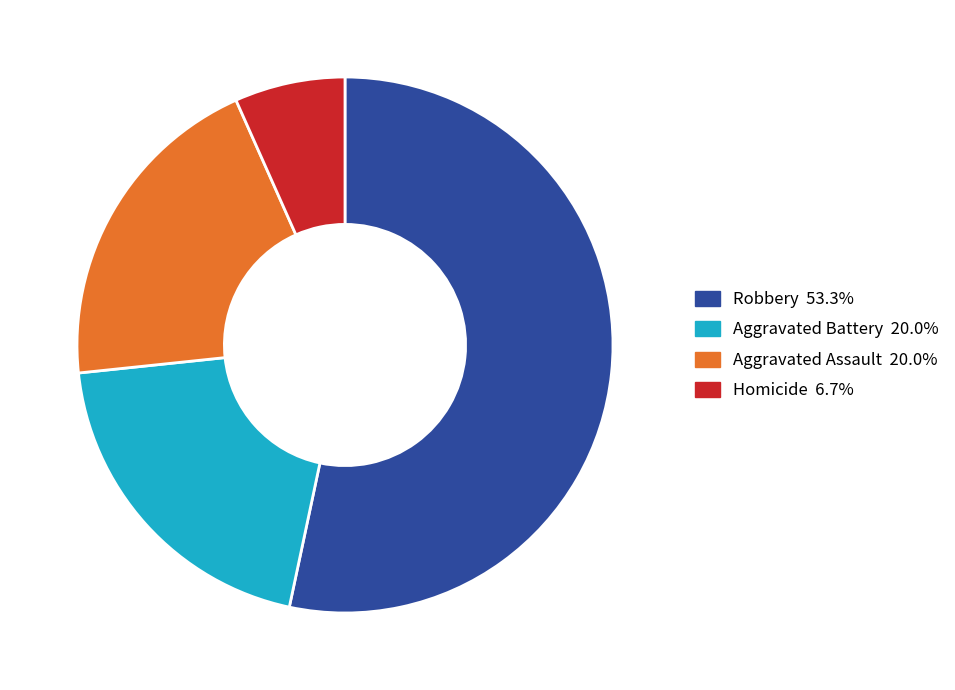

Which slice is the largest?

Robbery